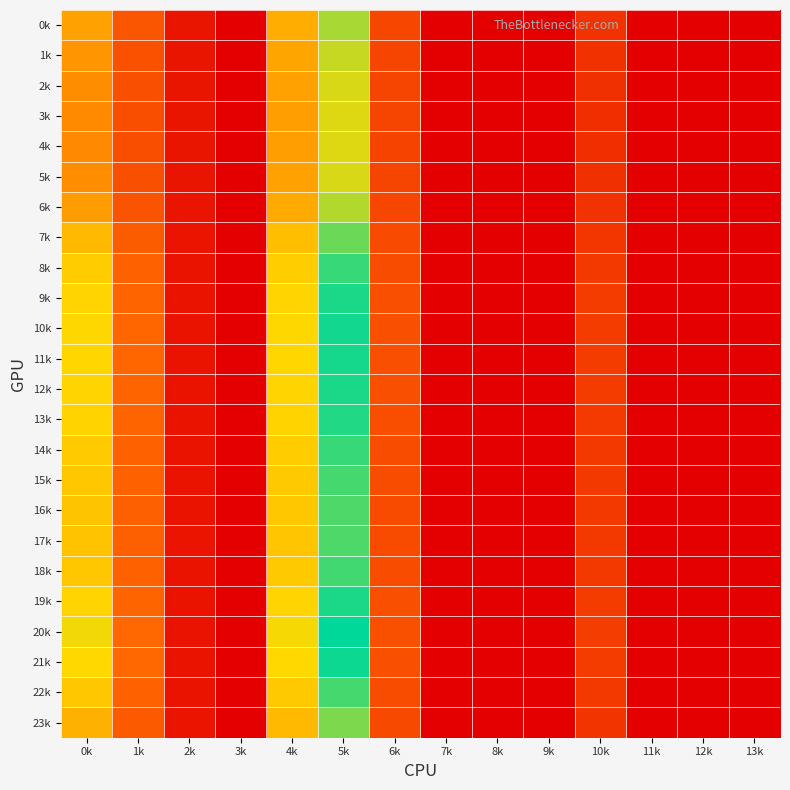

Between 12k and 7k, which is larger?

12k